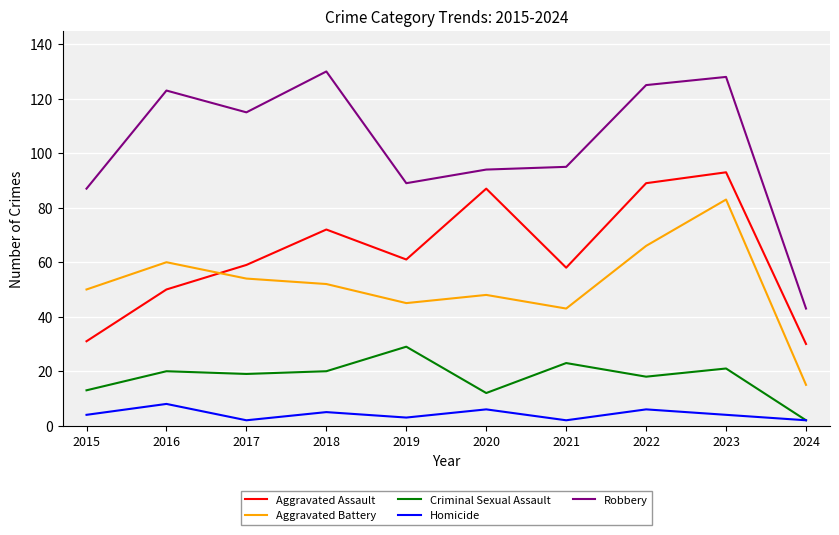

Which series has the widest spread of values?

Robbery